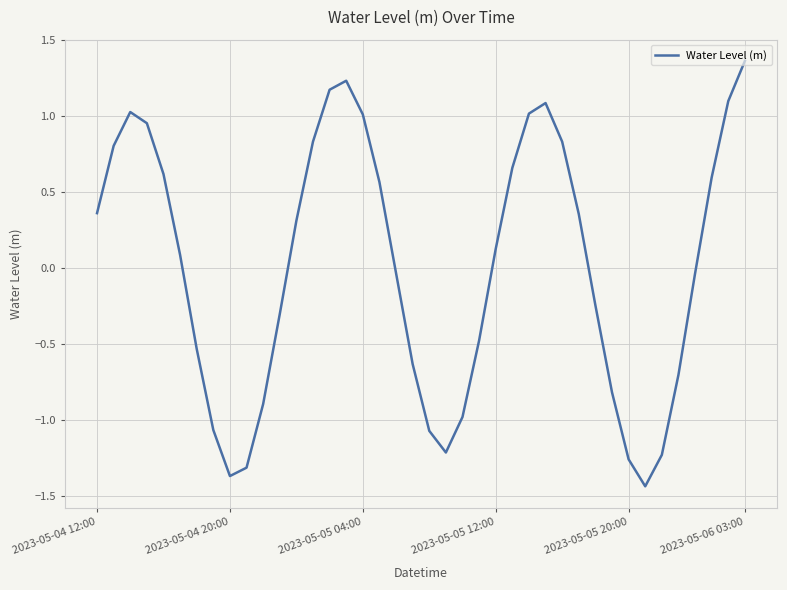

What is the difference between the maximum and minimum values?

2.8